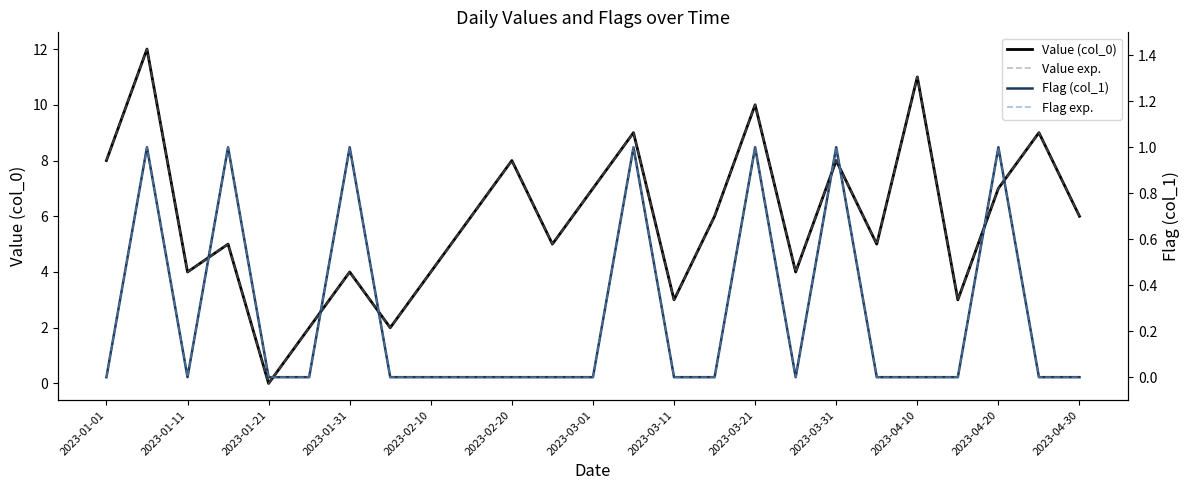

True or false: Value exp. and Flag (col_1) cross at least once.

False